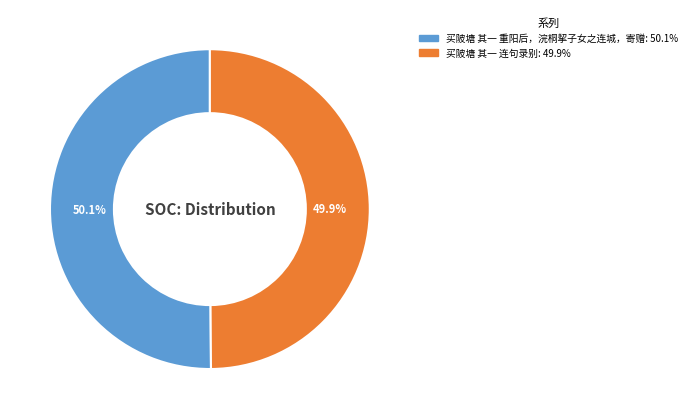

Combined, do 买陂塘 其一 重阳后，浣桐挈子女之连城，寄赠 and 买陂塘 其一 连句录别 account for over 50%?

Yes